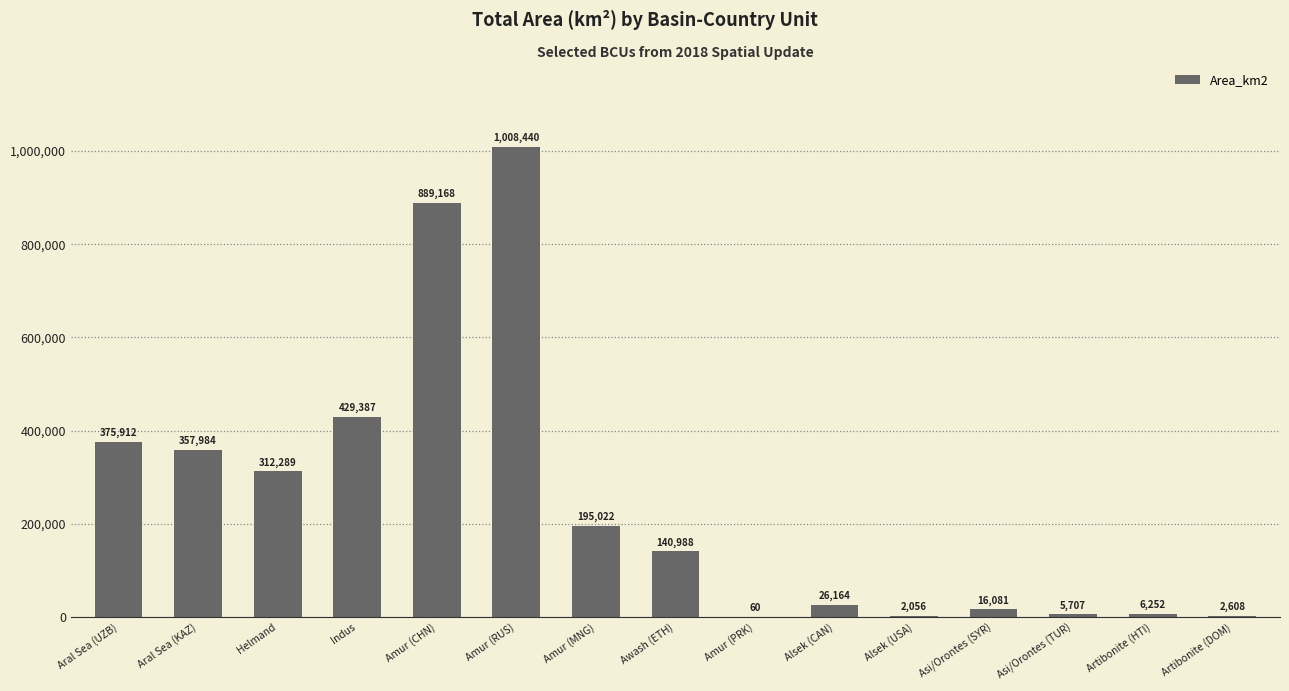

What is the sum of all values?

3768118